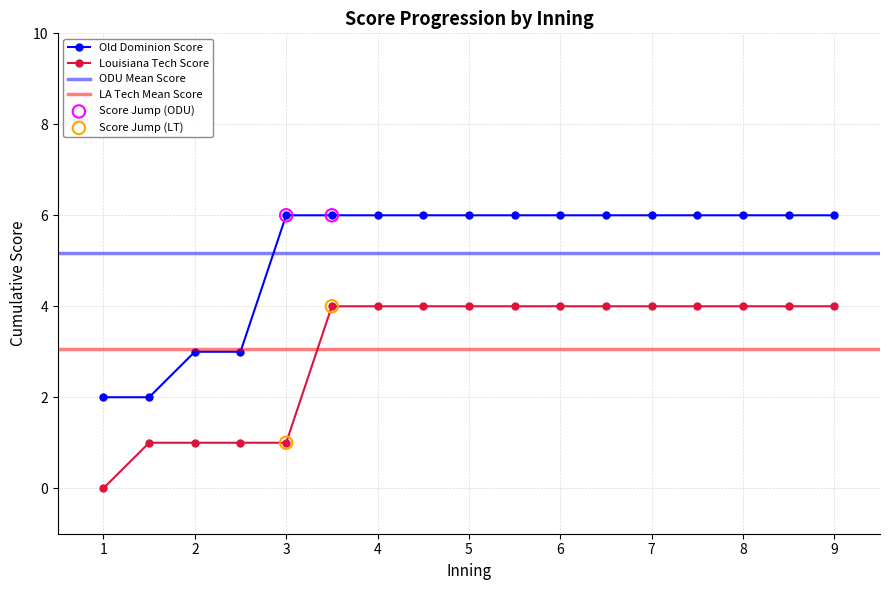

Which series has the largest total across all categories?

Old Dominion Score